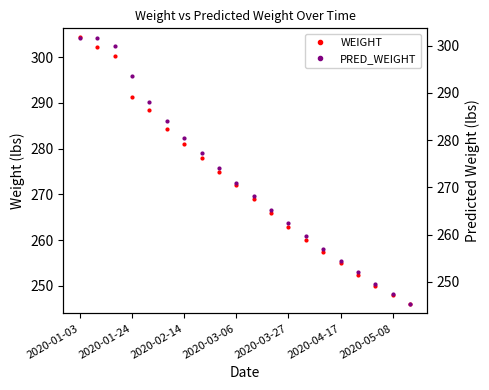

True or false: WEIGHT has a value of 380.6 at 2020-03-06.

False